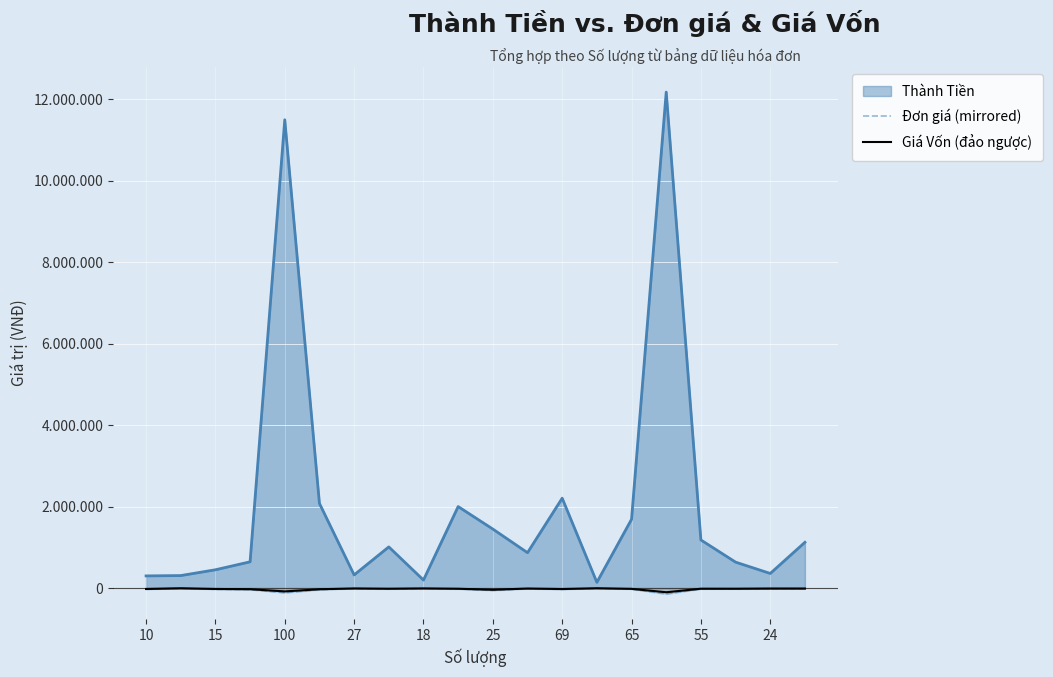

Which has a higher value, 11 or 25?

11